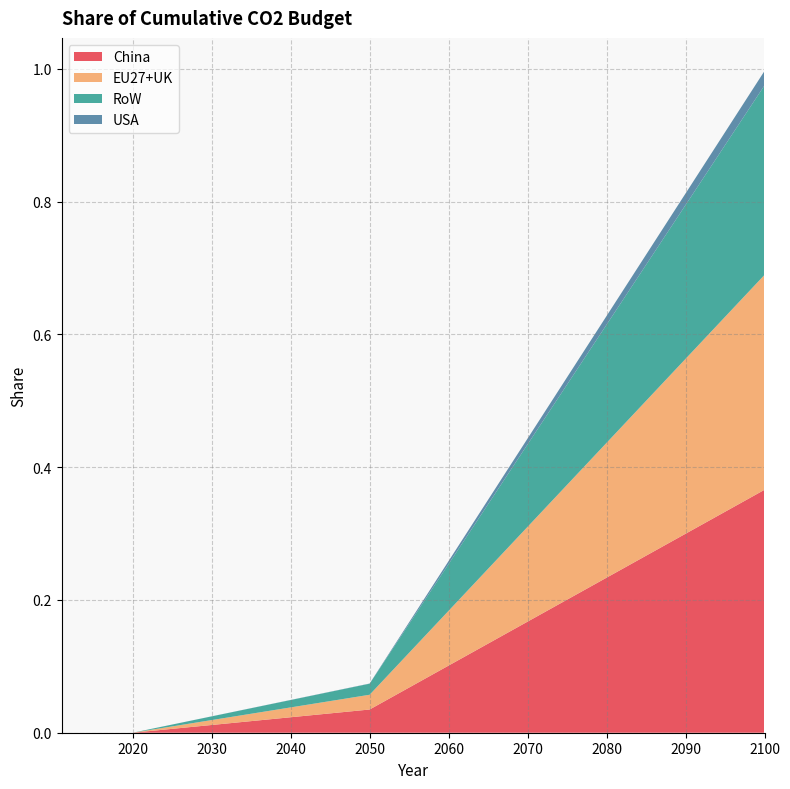

Reading right to left, list all the values displayed in this chart.

China: 2100=0.4	2050=0.0	2020=0.0	2011=0.0
EU27+UK: 2100=0.3	2050=0.0	2020=0.0	2011=0.0
RoW: 2100=0.3	2050=0.0	2020=0.0	2011=0.0
USA: 2100=0.0	2050=0.0	2020=0.0	2011=0.0